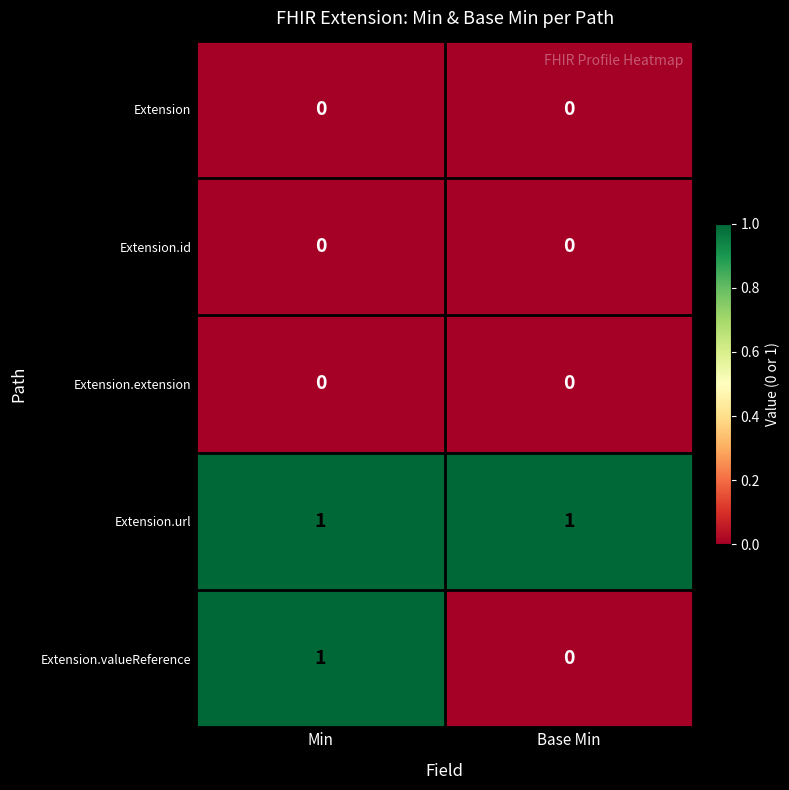

Which series has the largest range (max minus min)?

Extension.valueReference